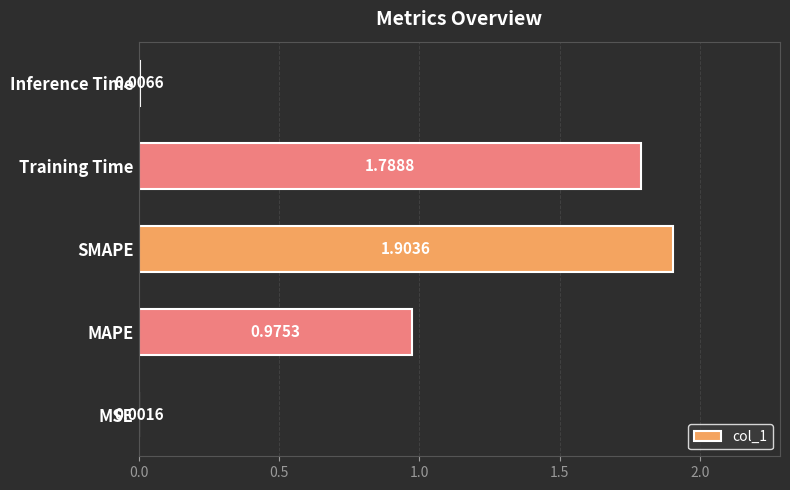

What is the sum of all values?

4.7